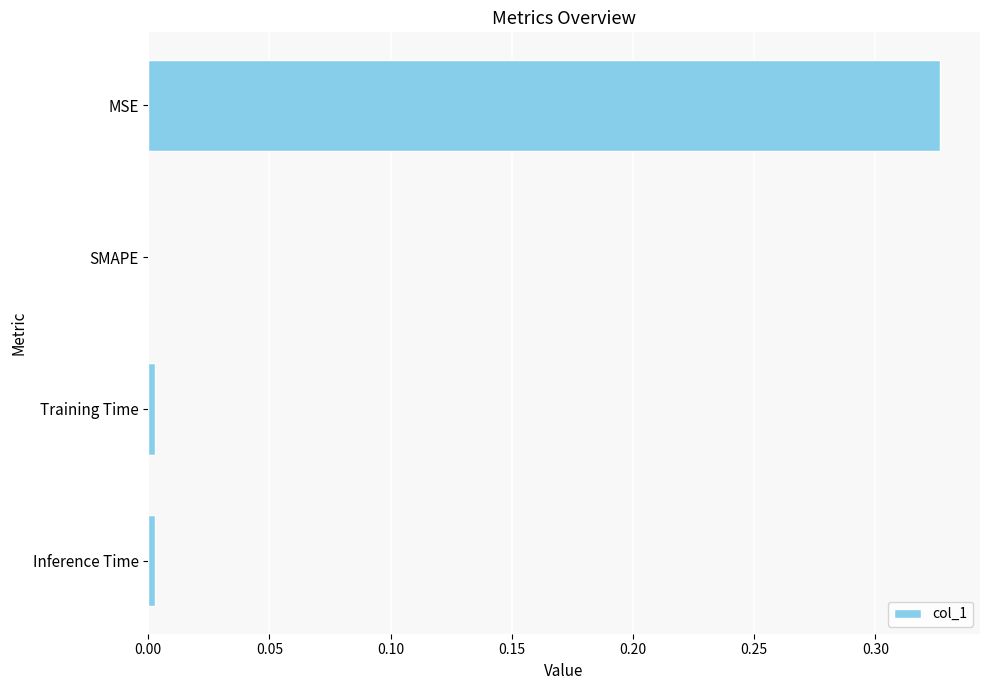

Which label corresponds to the largest value in the chart?

MSE